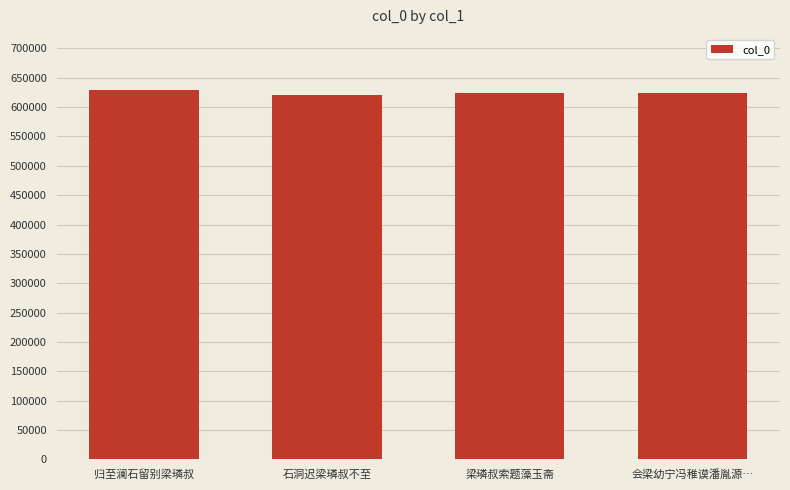

What is the sum of the values at 归至澜石留别梁璘叔 and 石洞迟梁璘叔不至?

1249478